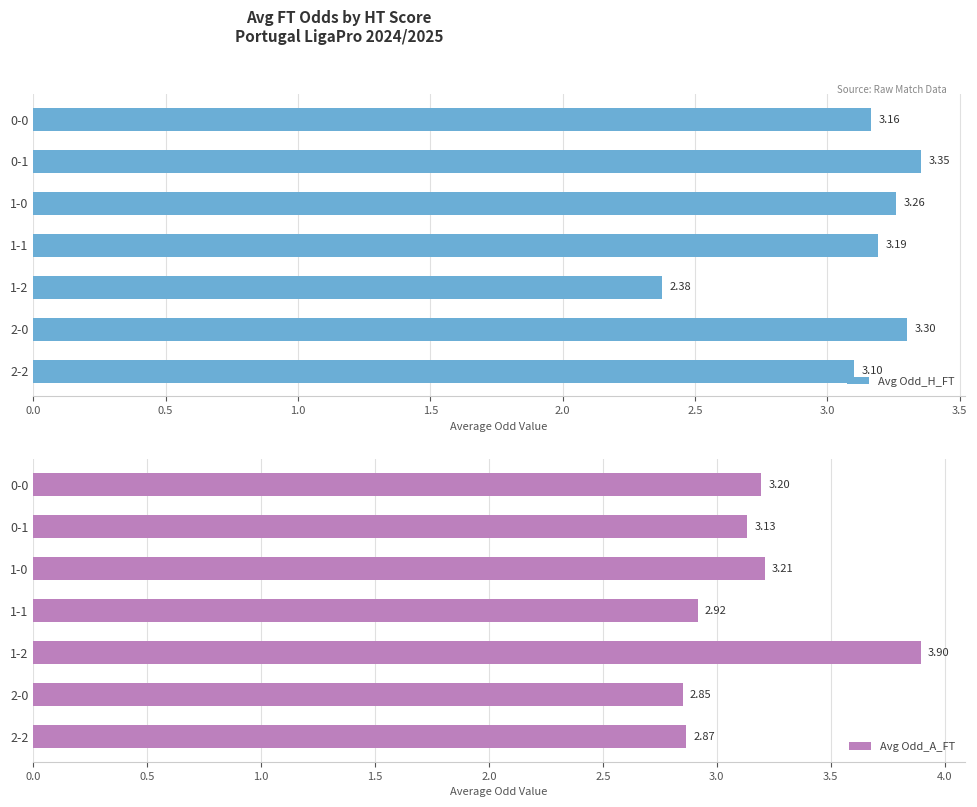

What is the sum of all Avg Odd_A_FT values?

22.1